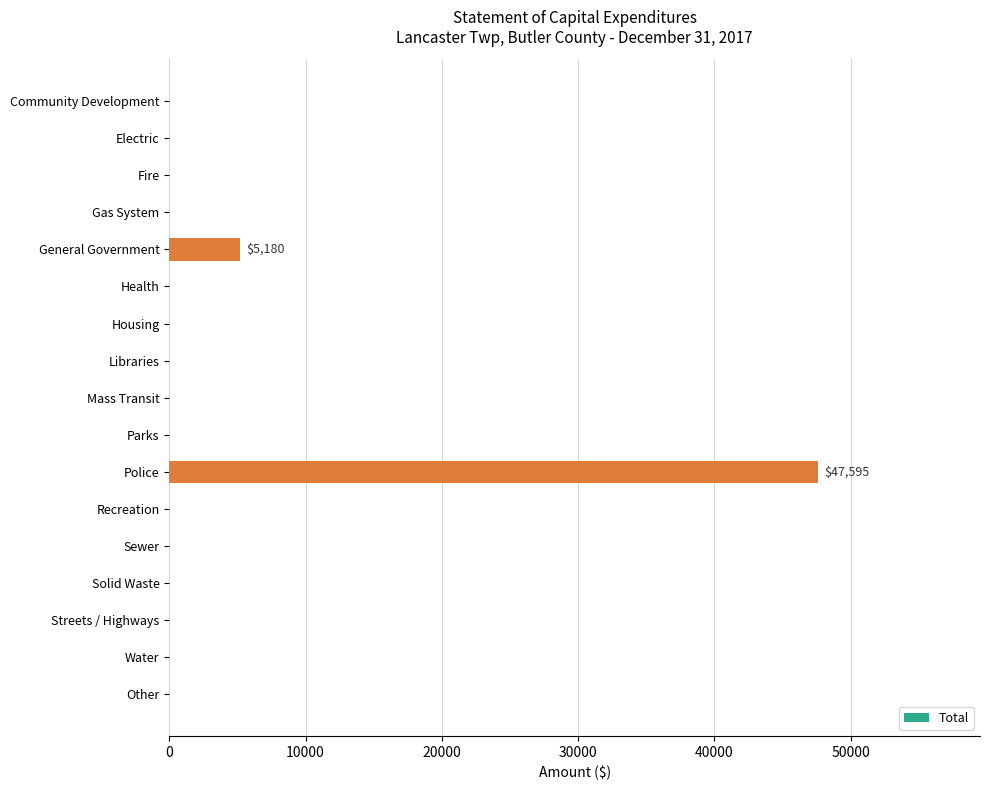

What is the change in value from Police to Recreation?

-47595